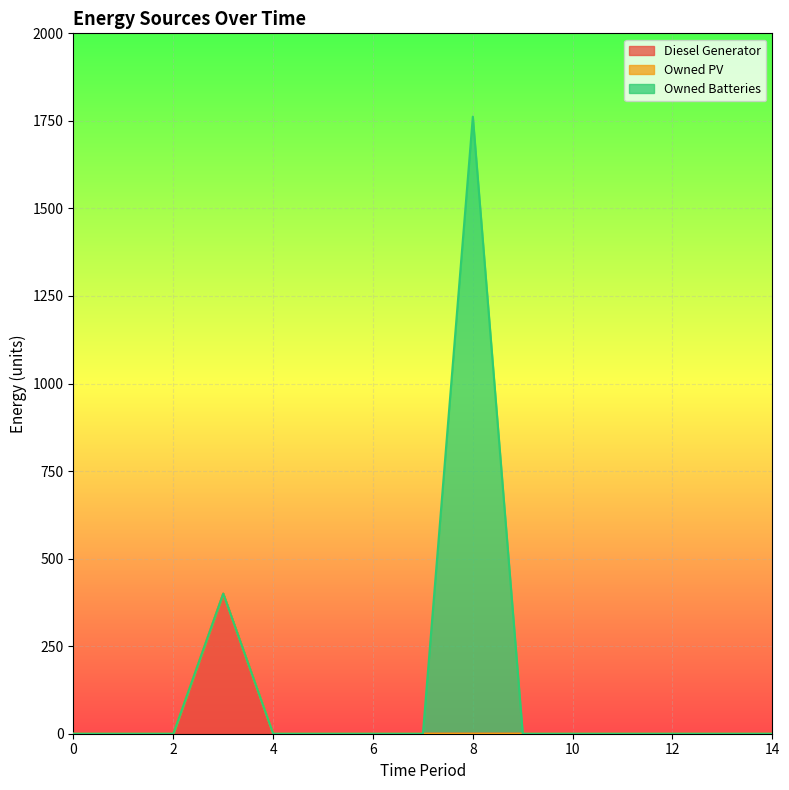

Reading left to right, extract all data points from this chart.

Diesel Generator: 0	0	0	400	0	0	0	0	0	0	0	0	0	0	0
Owned PV: 0	0	0	0	0	0	0	0	0	0	0	0	0	0	0
Owned Batteries: 0	0	0	0	0	0	0	0	1762	0	0	0	0	0	0